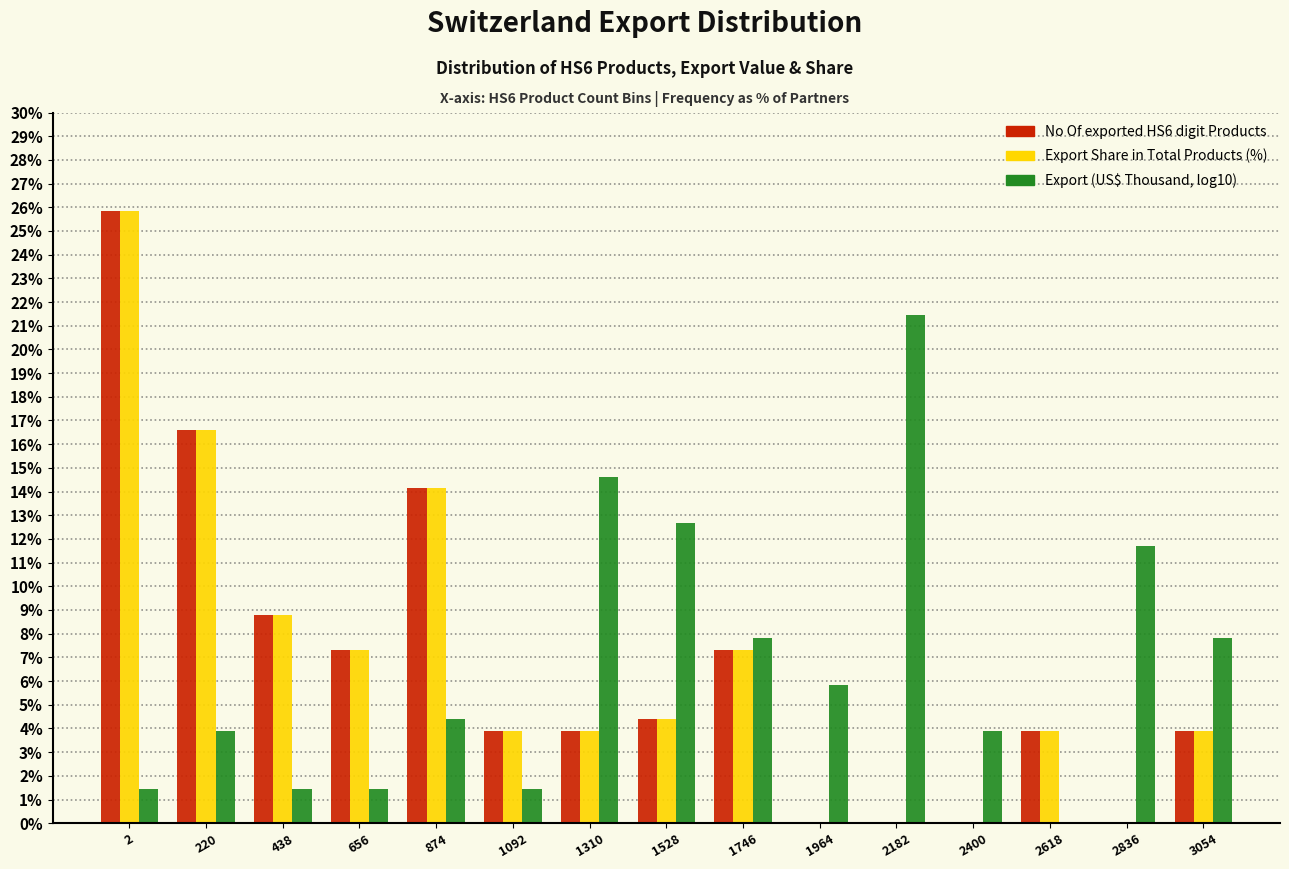

What is the total value across all series at 1528?

21.5